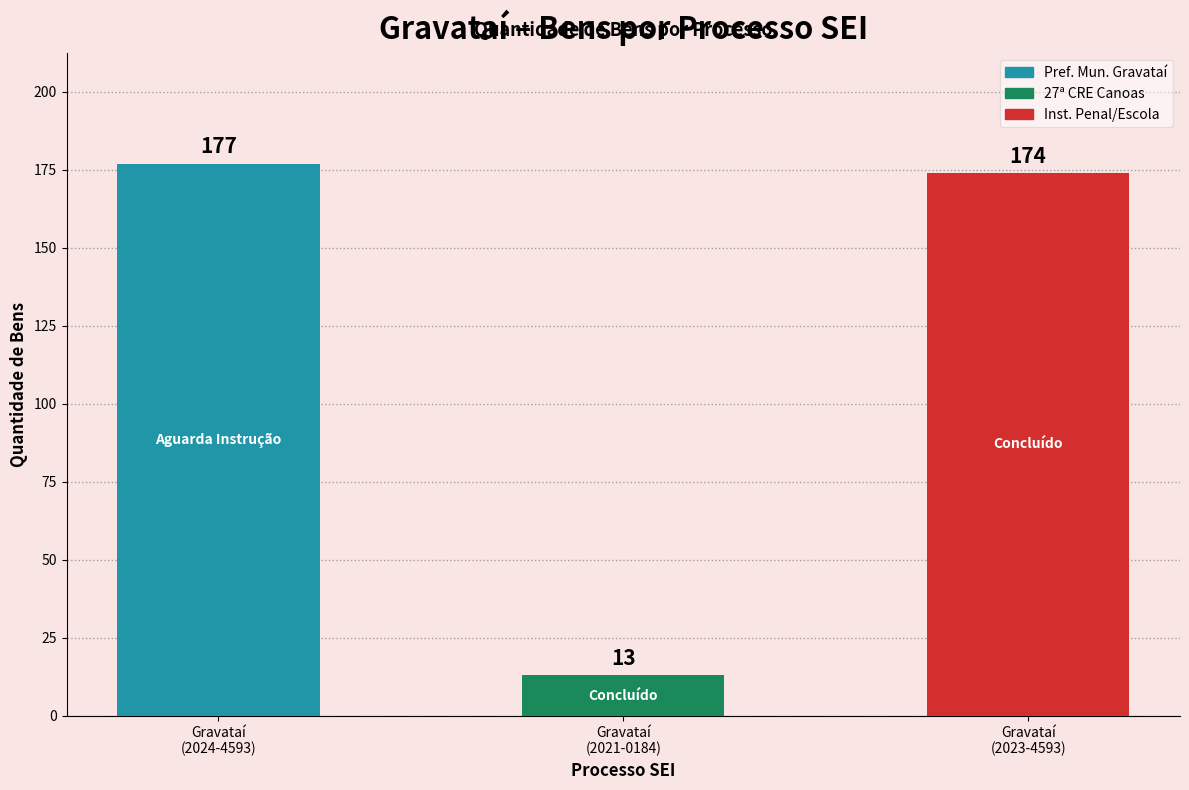

Rank the categories by value from highest to lowest.

Gravataí
(2024-4593), Gravataí
(2023-4593), Gravataí
(2021-0184)